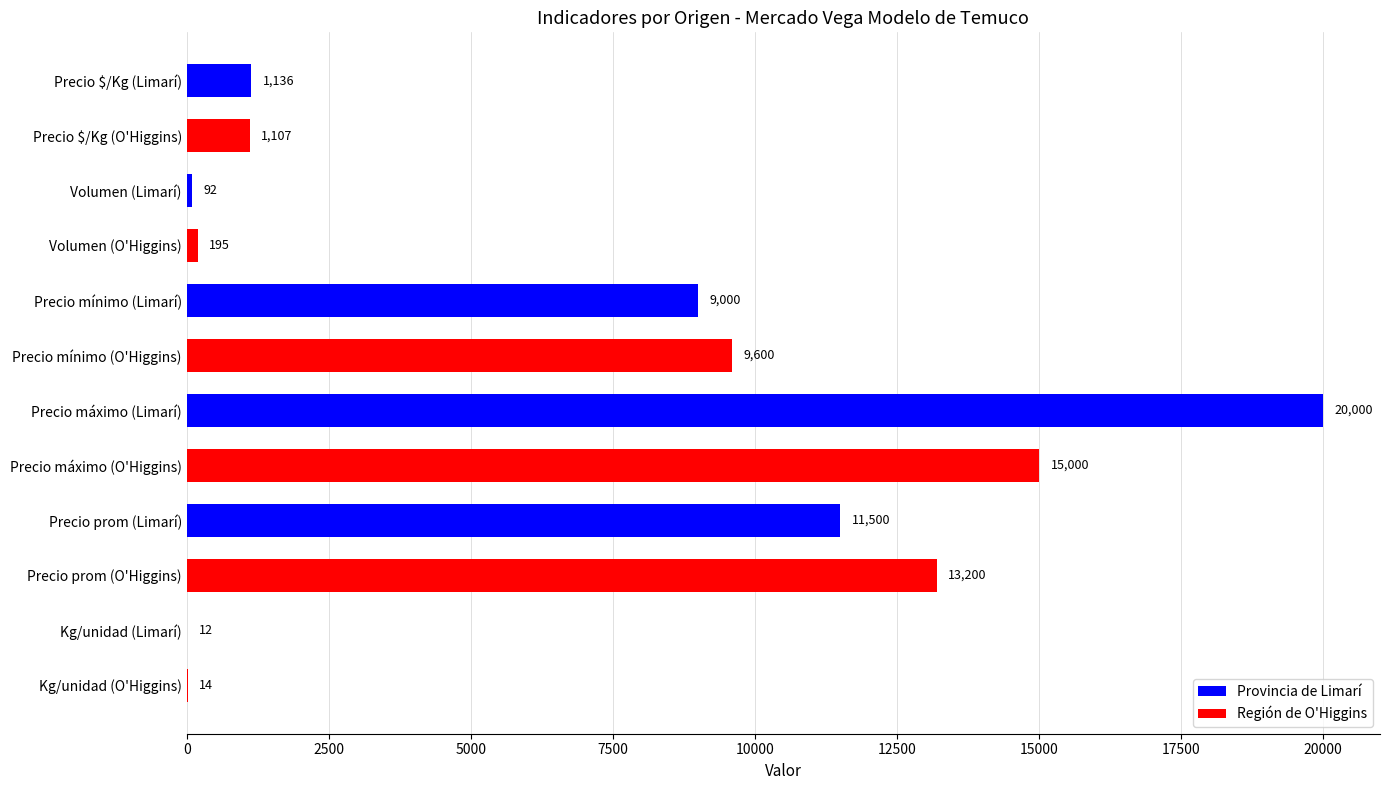

What is the greatest value displayed?

20000